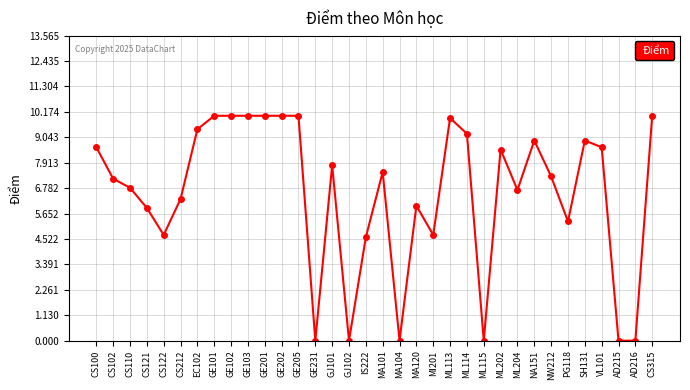

How many distinct data groups are displayed?

1